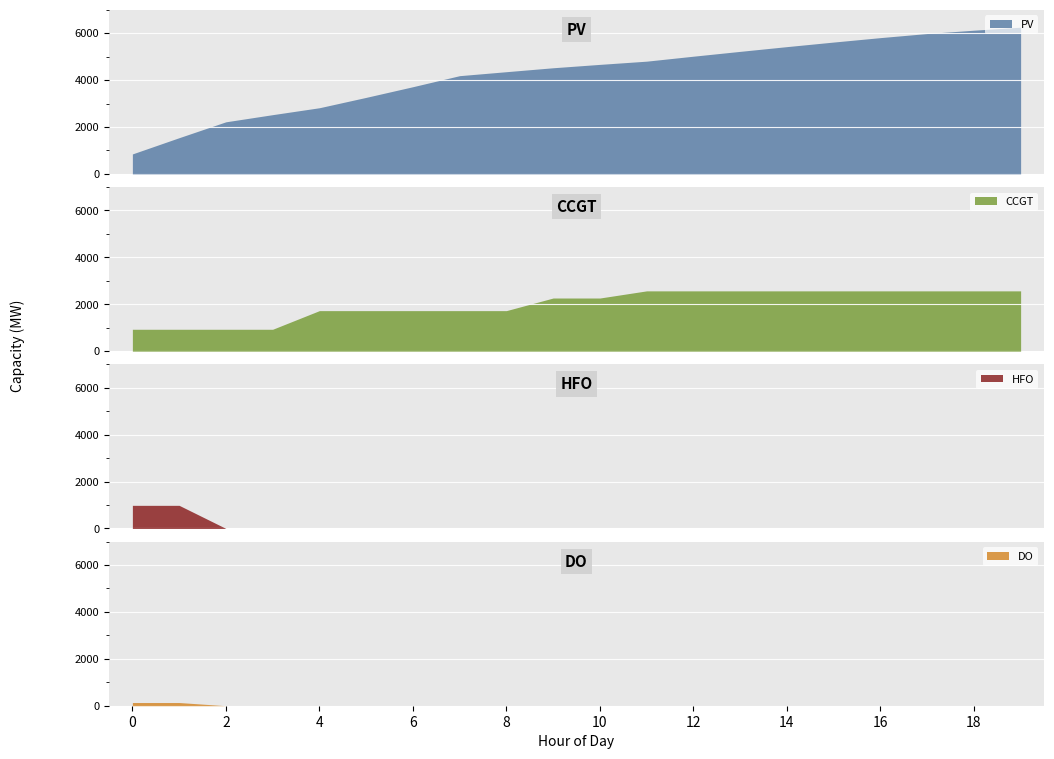

At which label is PV closest to 3552?

6